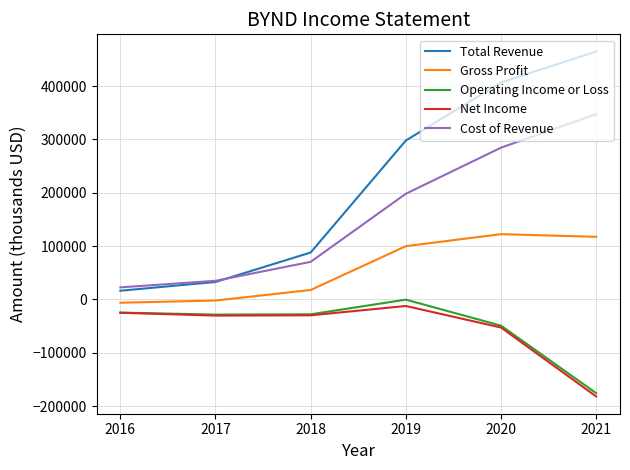

What is the greatest value displayed?

464700